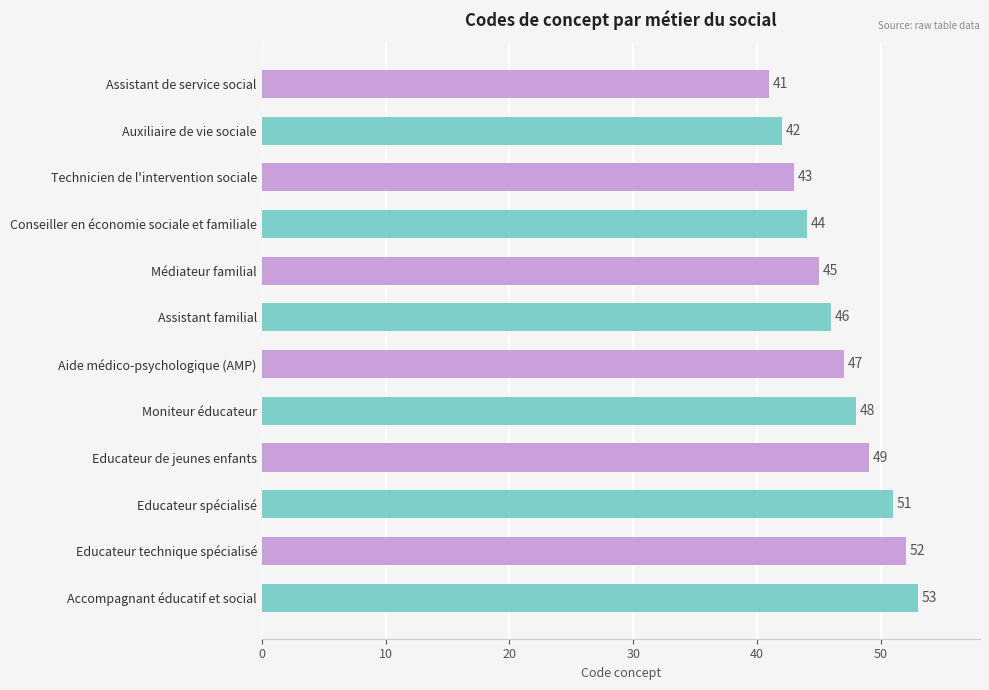

What is the change in value from Auxiliaire de vie sociale to Médiateur familial?

+3